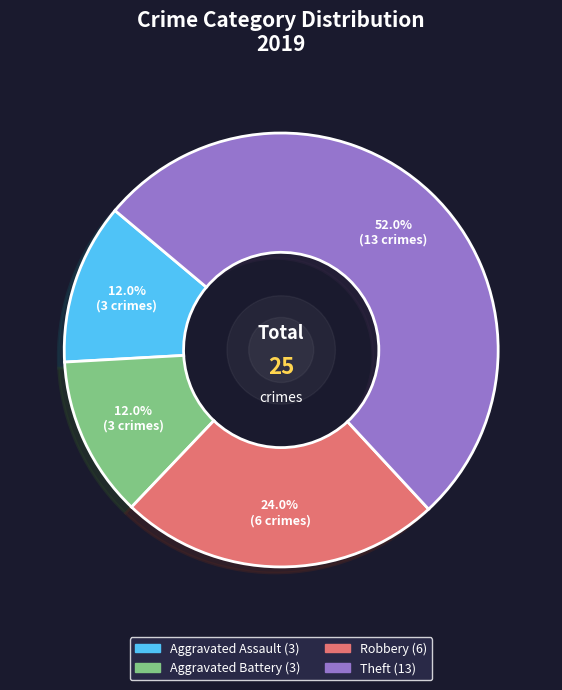

Does any single category account for the majority?

Yes